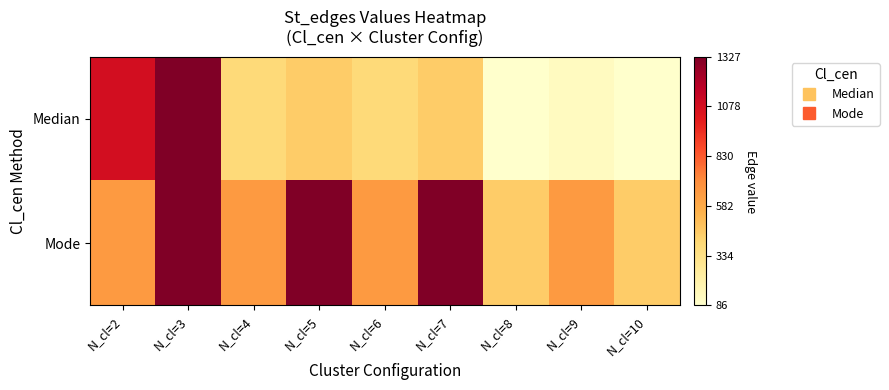

Between N_cl=4 and N_cl=10, which series saw the biggest shift?

Median